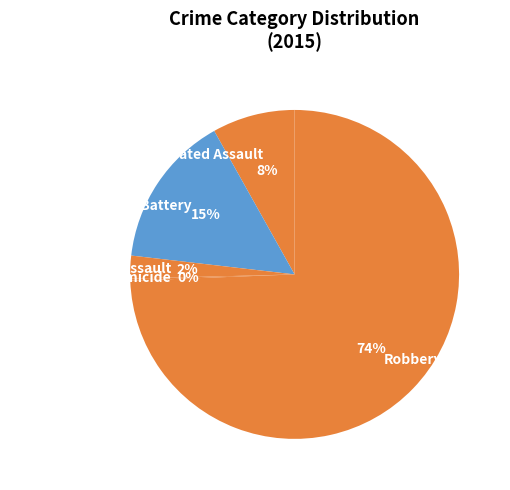

What percentage is the Aggravated Assault slice, to the nearest percent?

8%